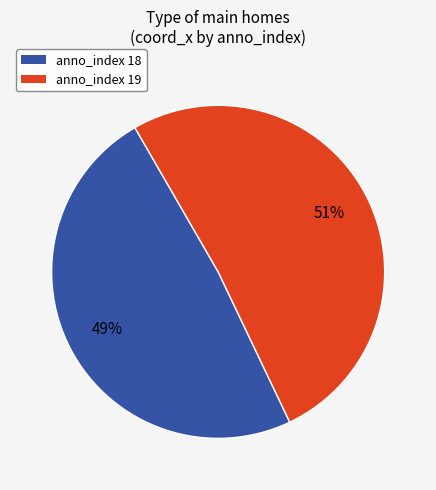

To the nearest percent, what portion does anno_index 19 represent?

51%